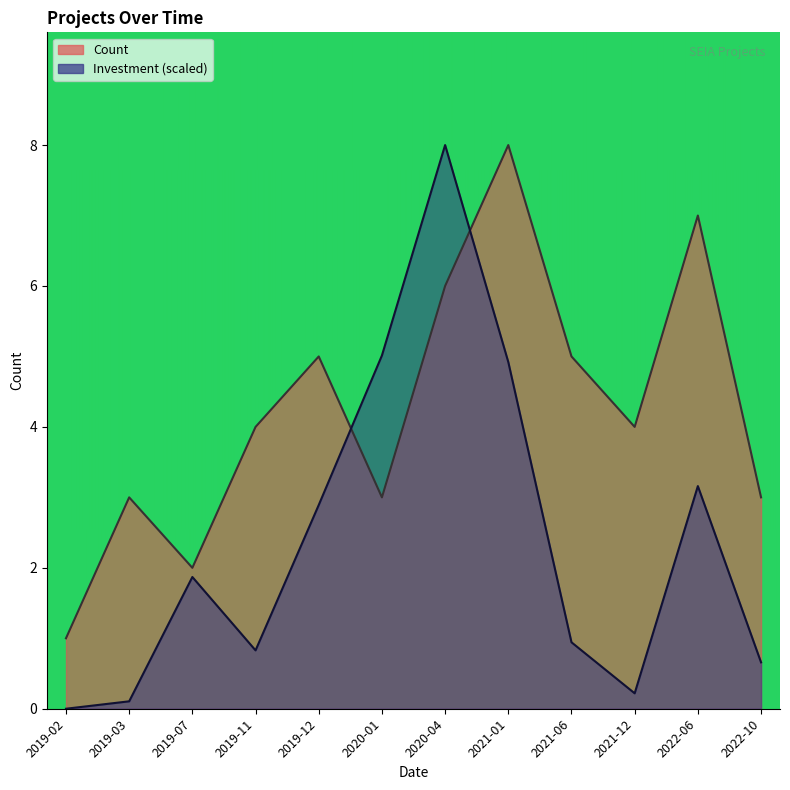

At 2020-04, list the series in order from largest to smallest.

Investment, Count